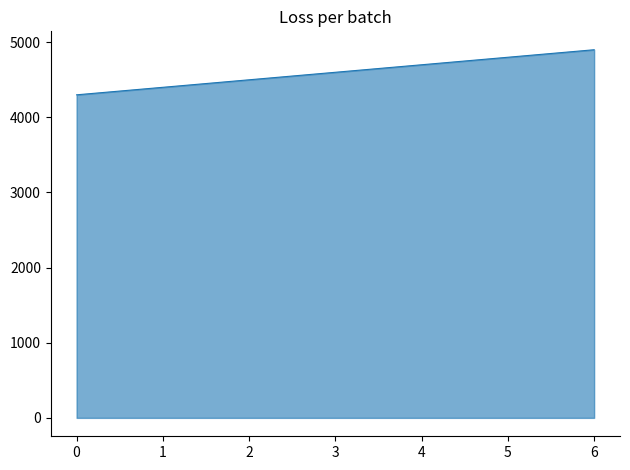

True or false: the data has more than 2 interior local peaks.

False